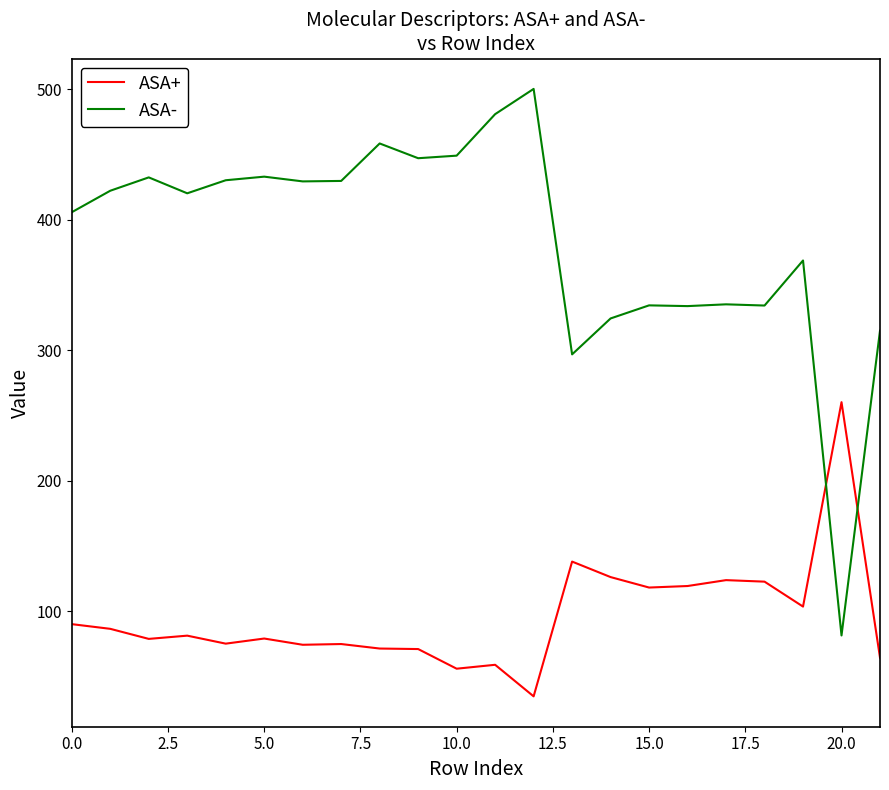

How many intersections are there between ASA- and ASA+?

2